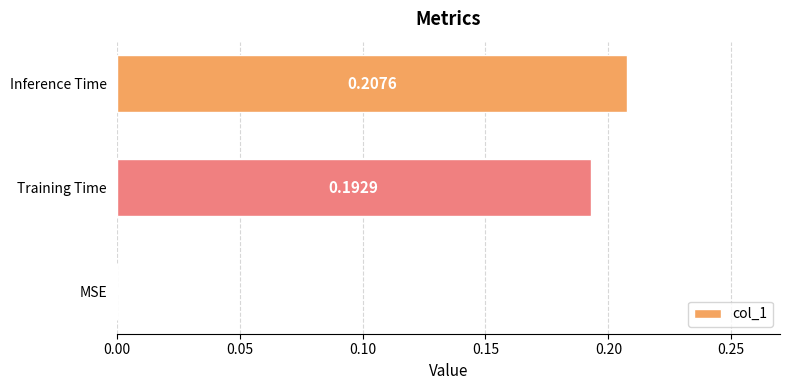

Are the bars grouped side by side (vs. stacked)?

No